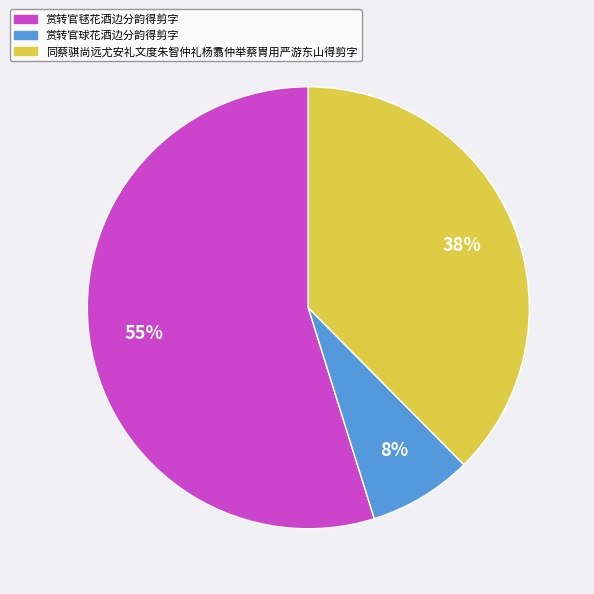

How many slices are in this pie chart?

3